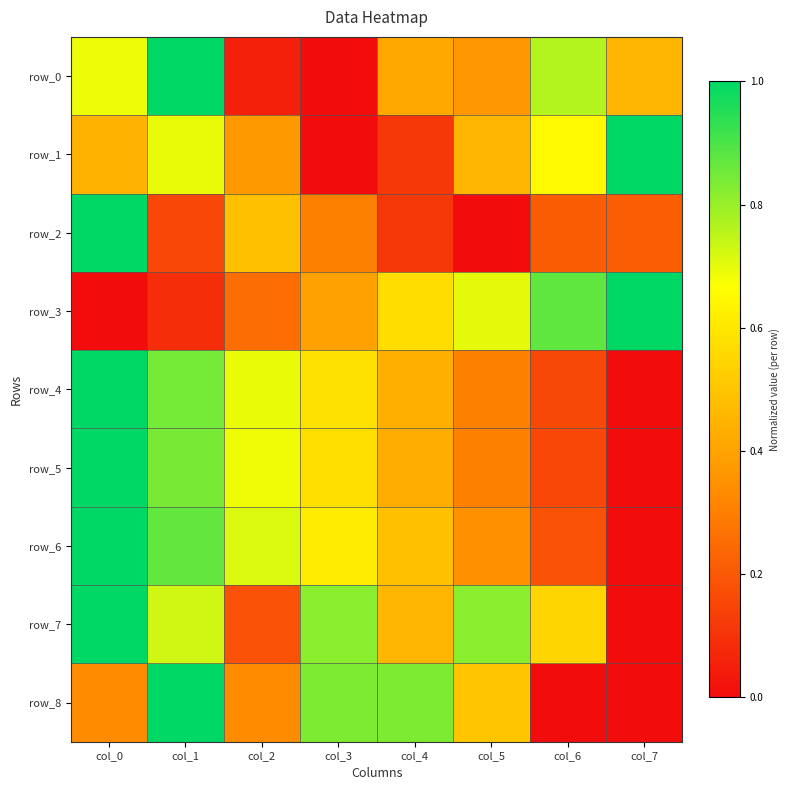

What is the approximate value of row_6 at col_0?

1.0